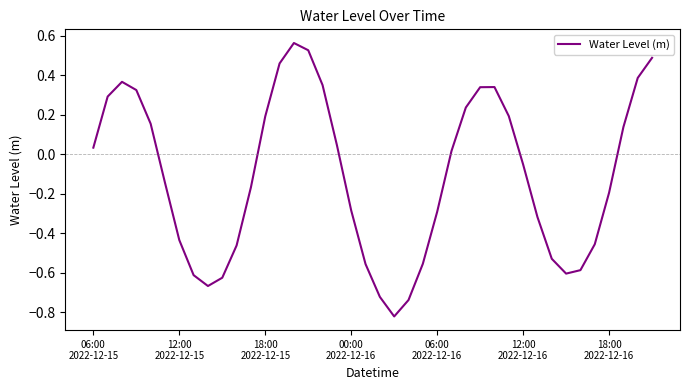

At which label is the value closest to 0?

25